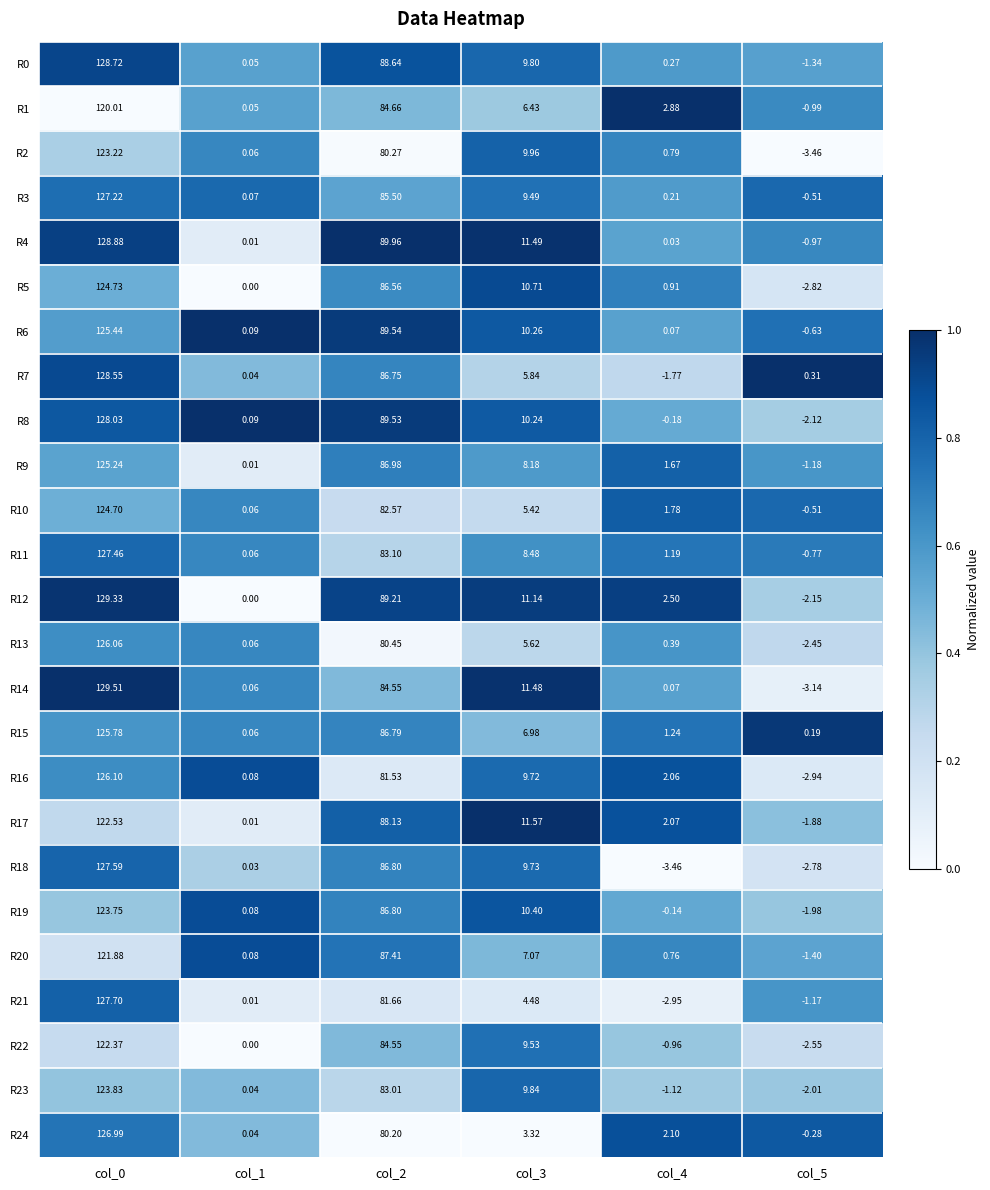

Is the value of R7 at col_5 greater than the value of R2 at col_5?

Yes